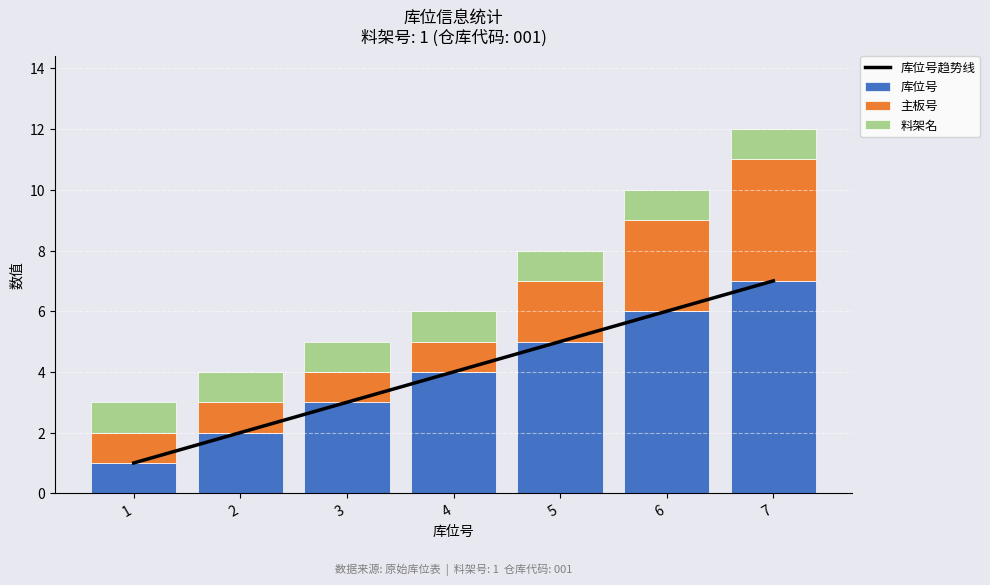

What is the sum of all 主板号 values?

13